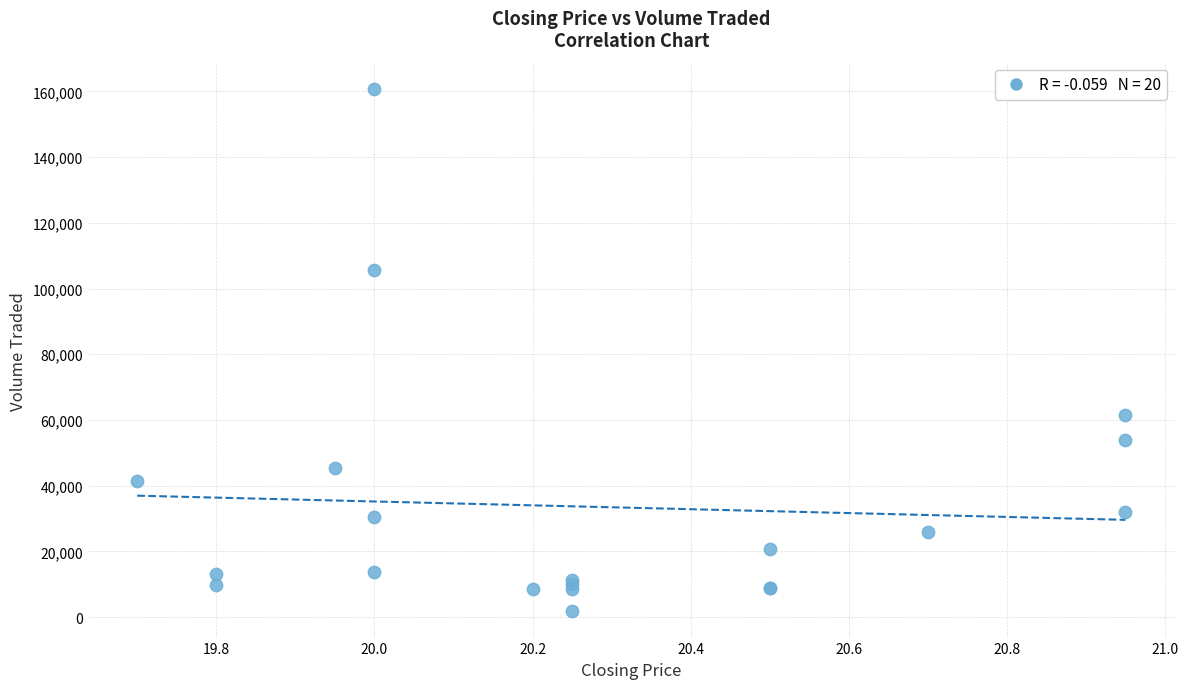

What Y value in the scatter plot is closest to 81250?

61400